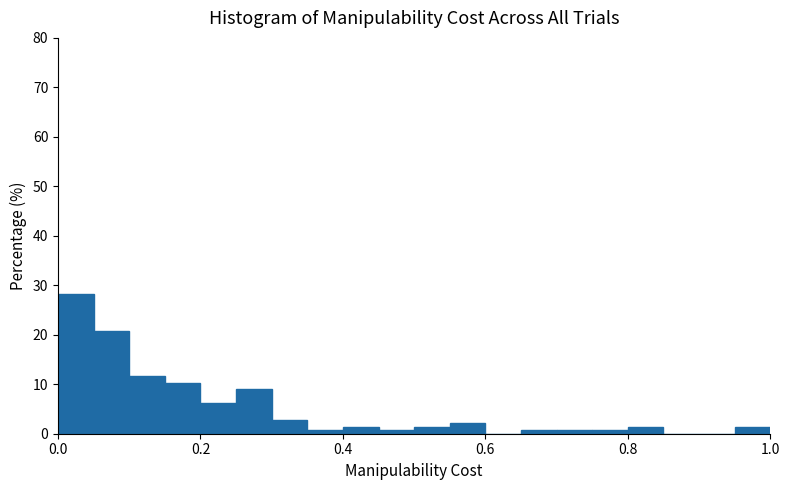

Read against the x-axis, roughly where is the centre of the tallest bar?

0.02